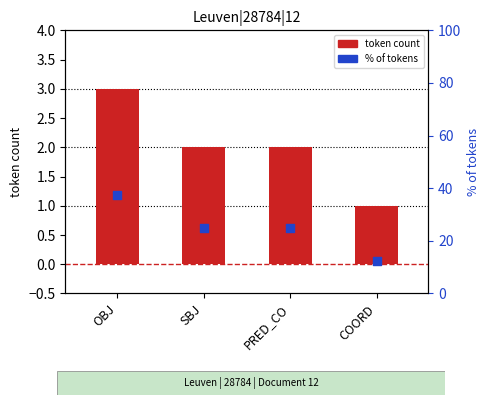

What are all the series names shown in the legend?

token count, % of tokens